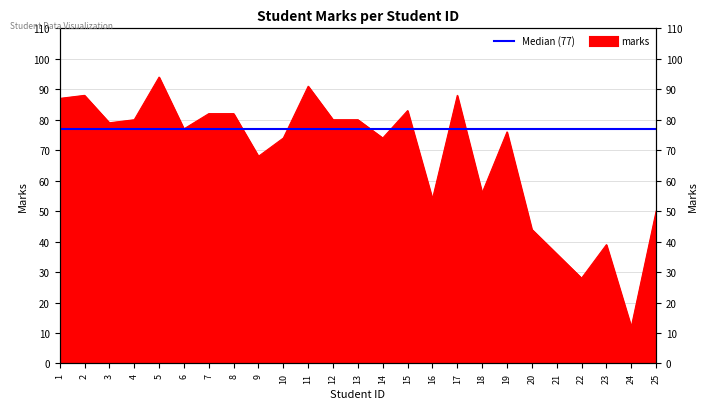

What is the change in value from 19 to 20?

-32